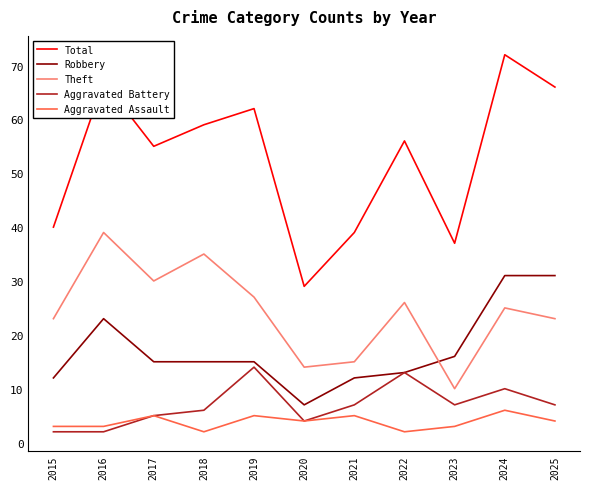

What value does the Total series have at 2021?

39